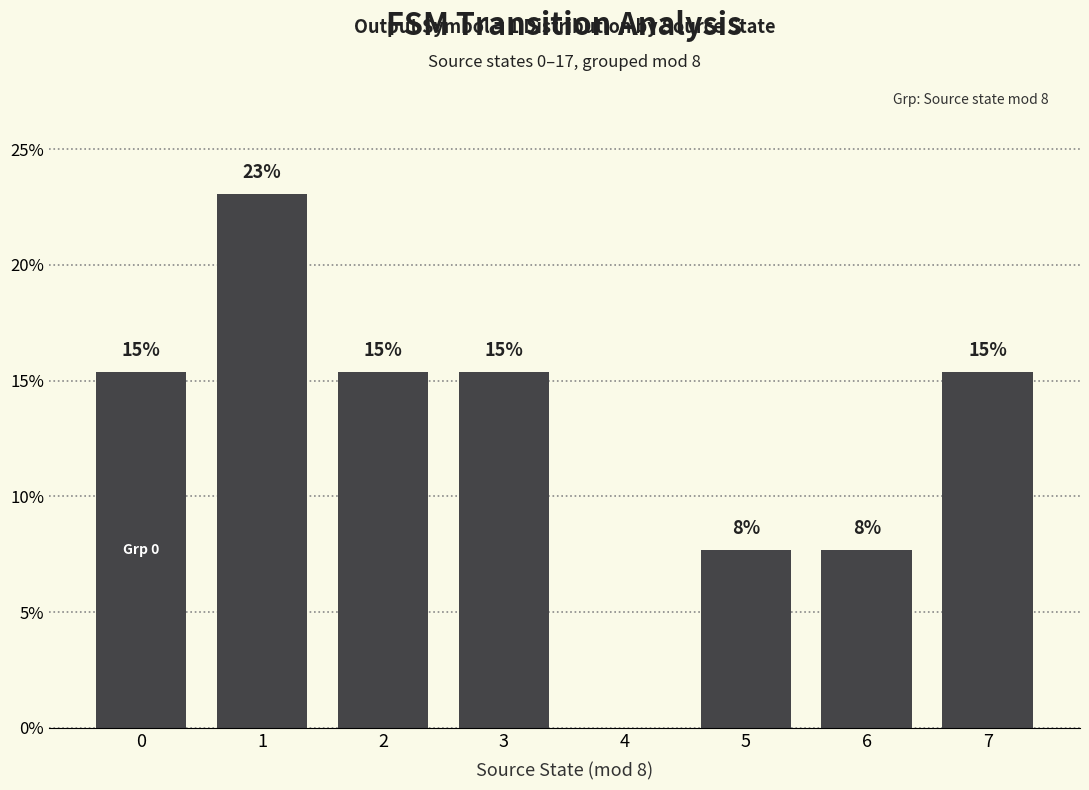

Rank the categories by value from lowest to highest.

4, 5, 6, 0, 2, 3, 7, 1